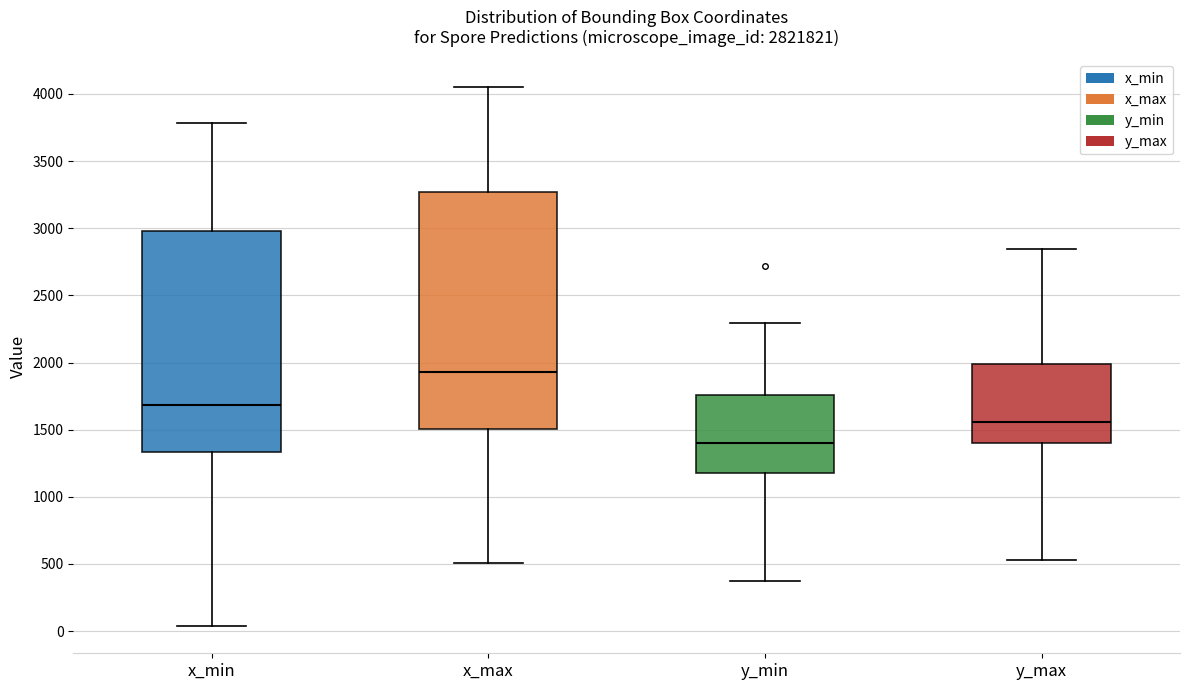

Which box is the tallest, from its lower edge to its upper edge?

x_max